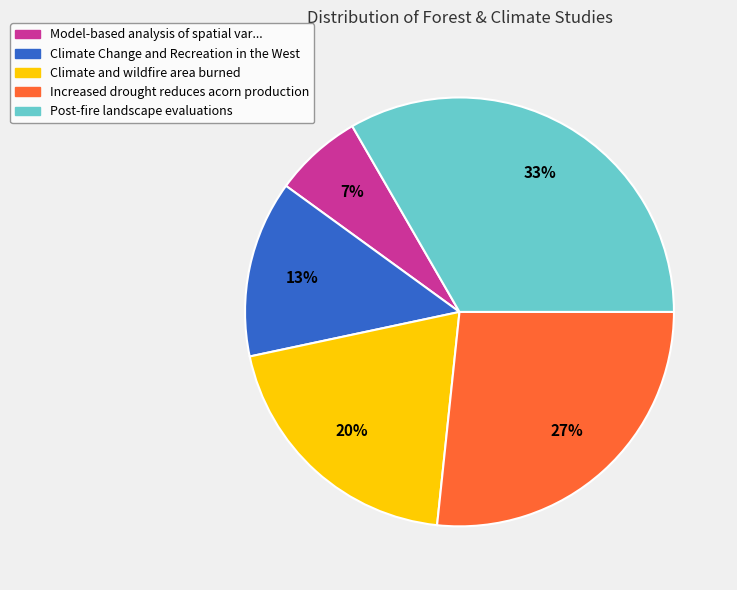

How many slices are in this pie chart?

5